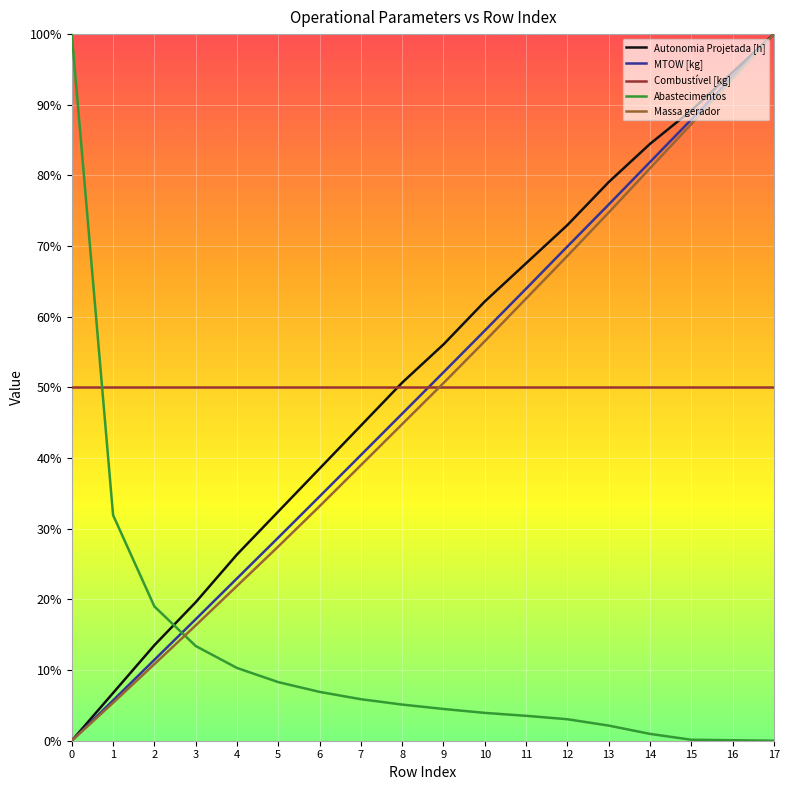

Which series ends up on top after the final intersection of Abastecimentos and Combustível [kg]?

Combustível [kg]